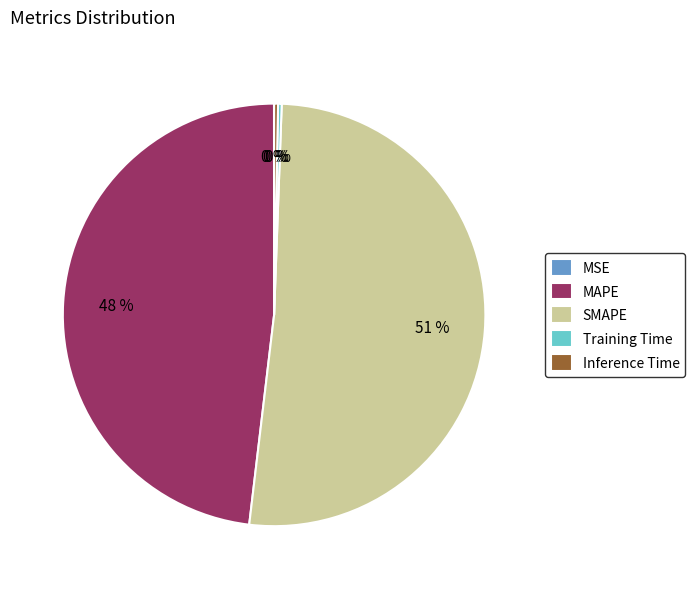

Which slice represents more than half of the pie?

SMAPE